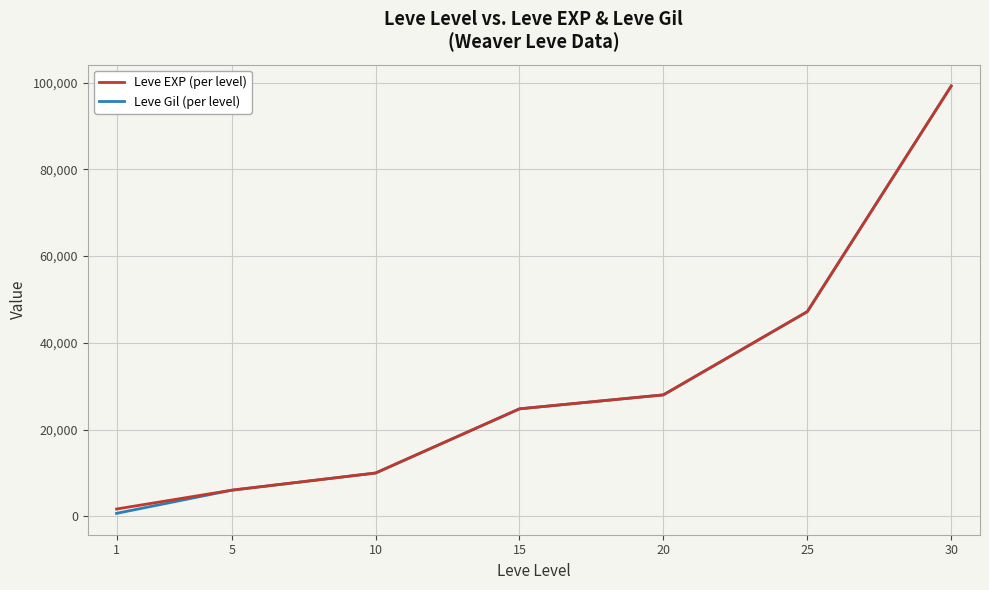

What is the sum of all Leve EXP (per level) values?

216930